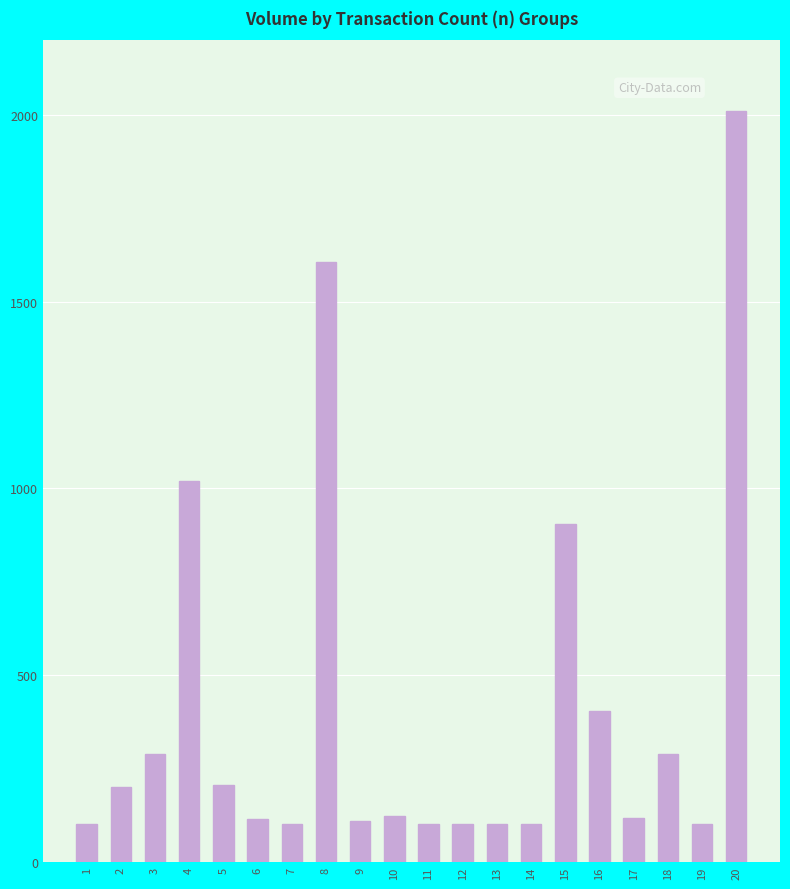

What is the maximum value shown in the chart?

2010